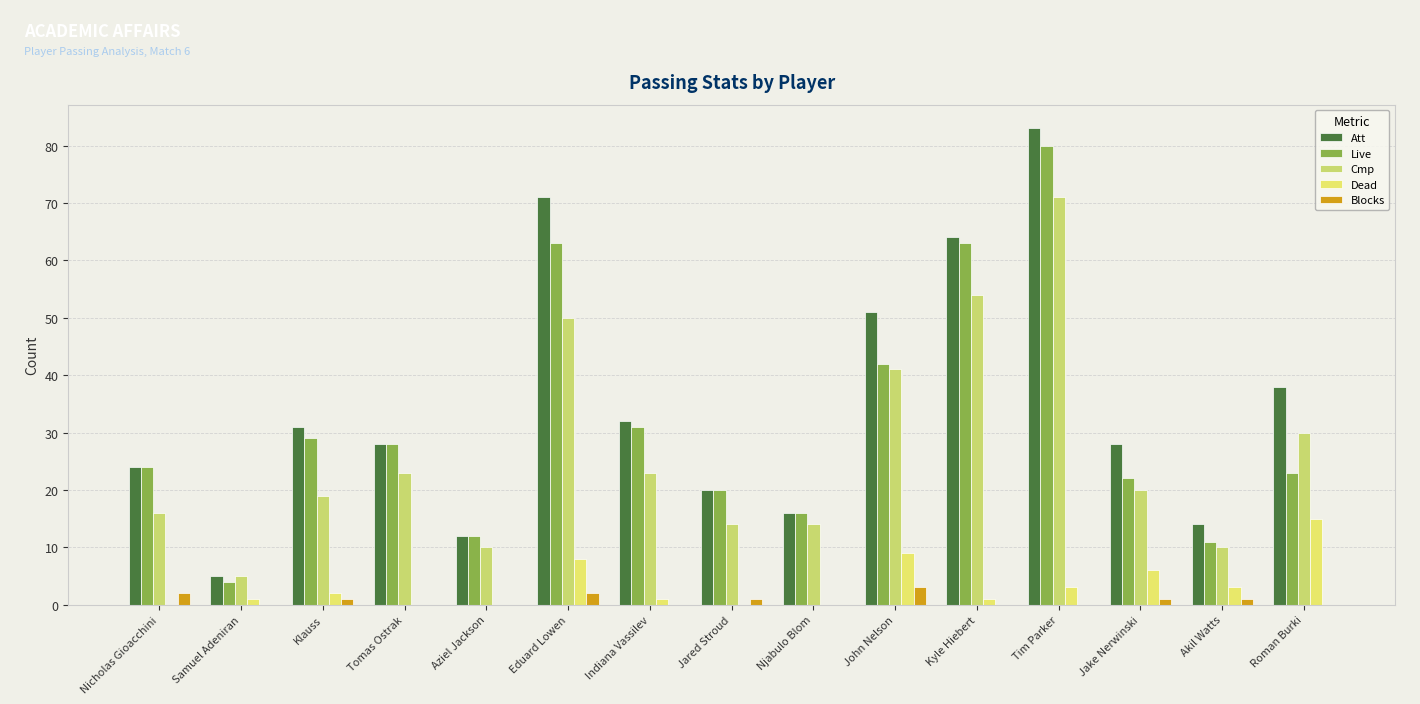

What are all the series names shown in the legend?

Att, Live, Cmp, Dead, Blocks